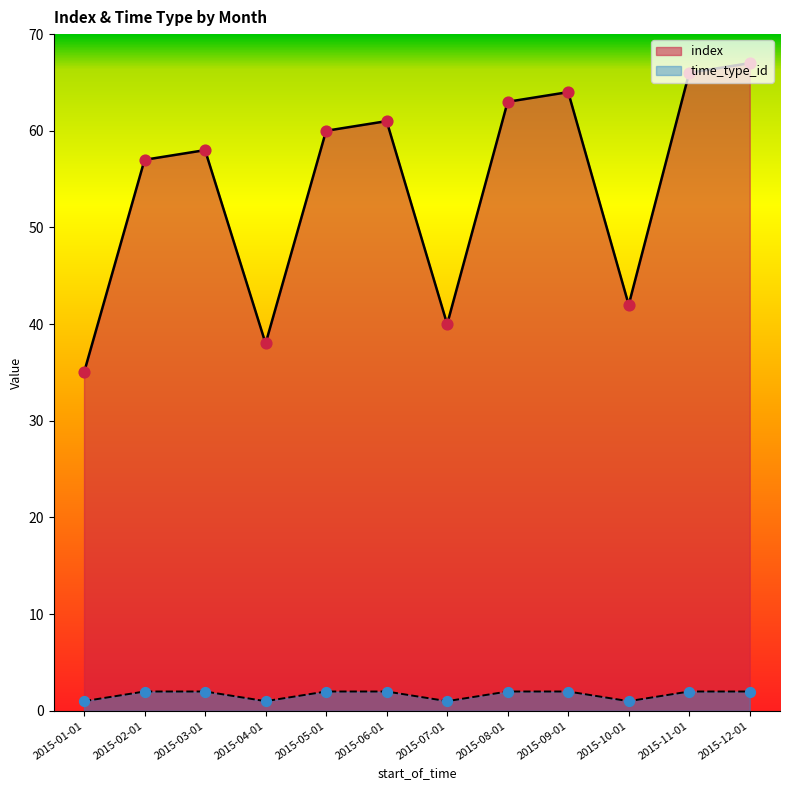

What is the total value across all series at 2015-04-01?

39